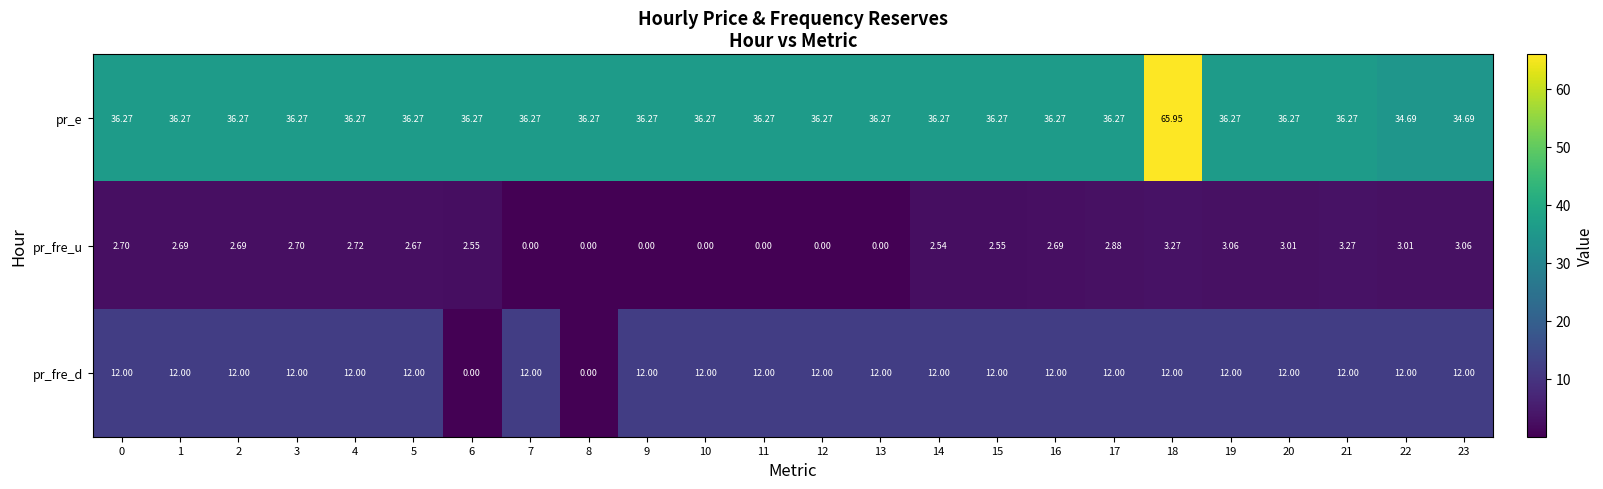

List the series in order of their peak value, lowest first.

pr_fre_u, pr_fre_d, pr_e